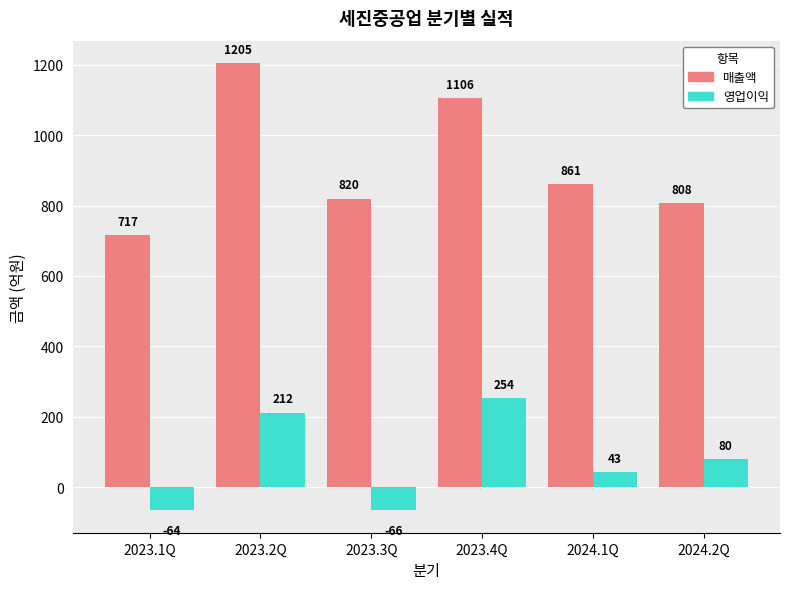

What is the difference between the 매출액 values at 2024.2Q and 2024.1Q?

52.8